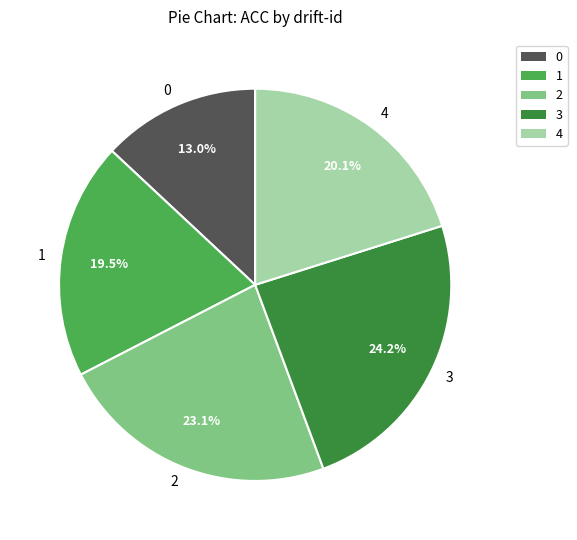

What is the largest slice in the pie chart?

3